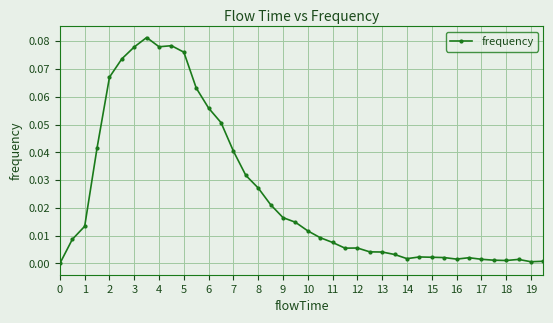

True or false: there are more than 1 points higher than both neighbors.

True